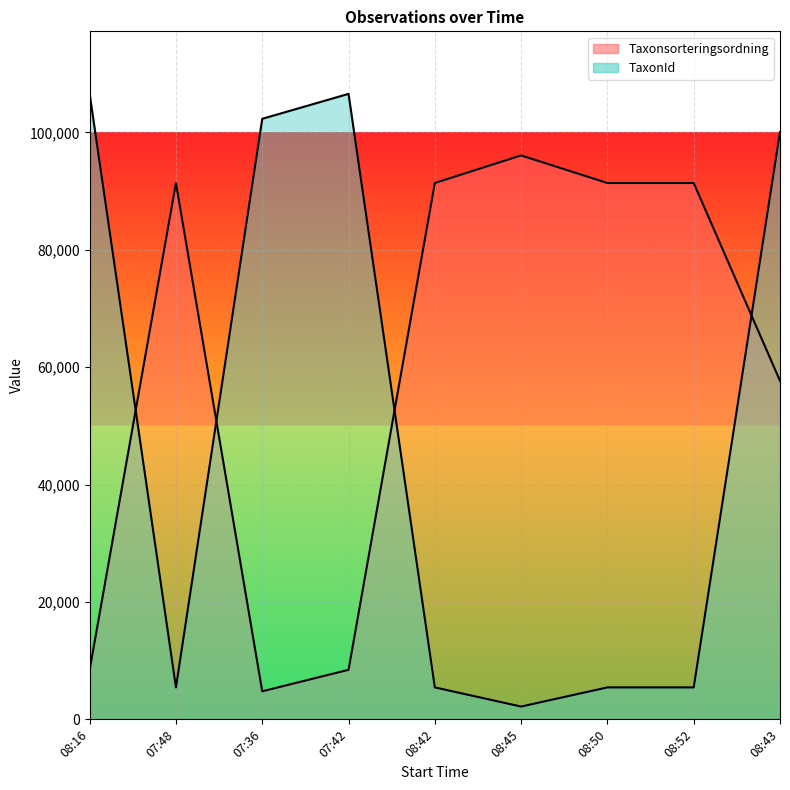

The value of Taxonsorteringsordning at 07:36 is 8201. True or false?

False